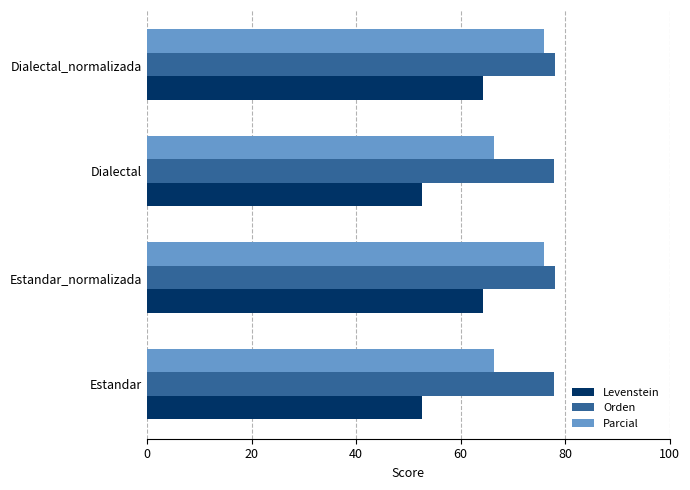

Which series has the widest spread of values?

Levenstein